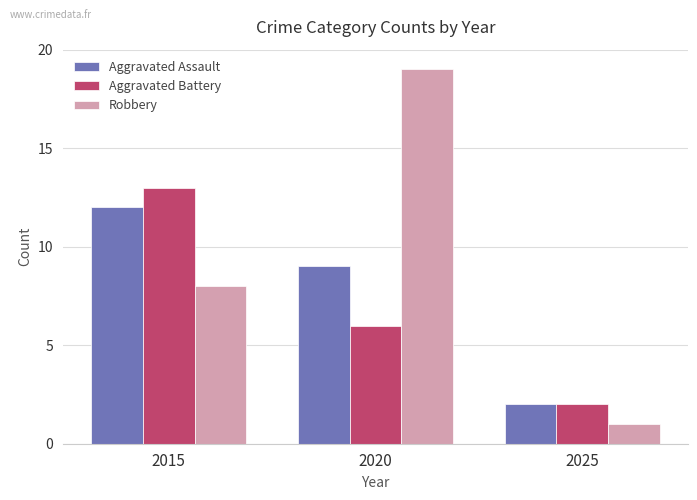

Which label corresponds to the smallest value in the chart?

2025